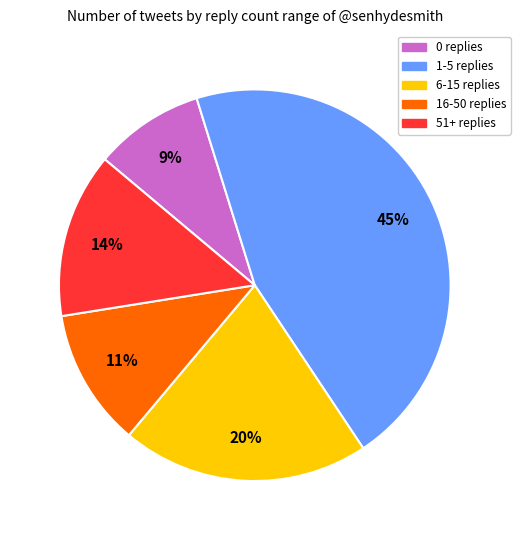

Rank the categories by value from highest to lowest.

1-5 replies, 6-15 replies, 51+ replies, 16-50 replies, 0 replies